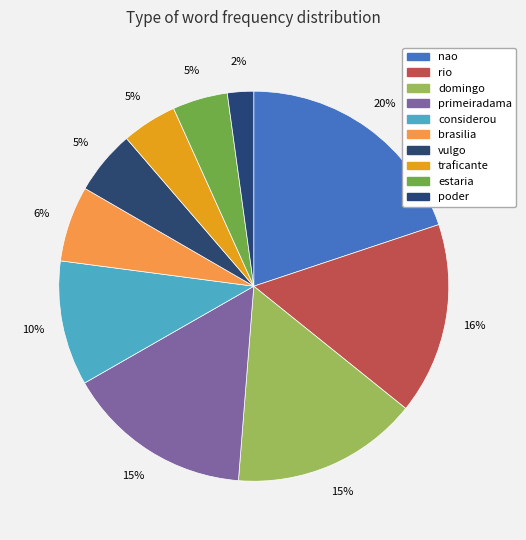

What percentage is the traficante slice, to the nearest percent?

5%